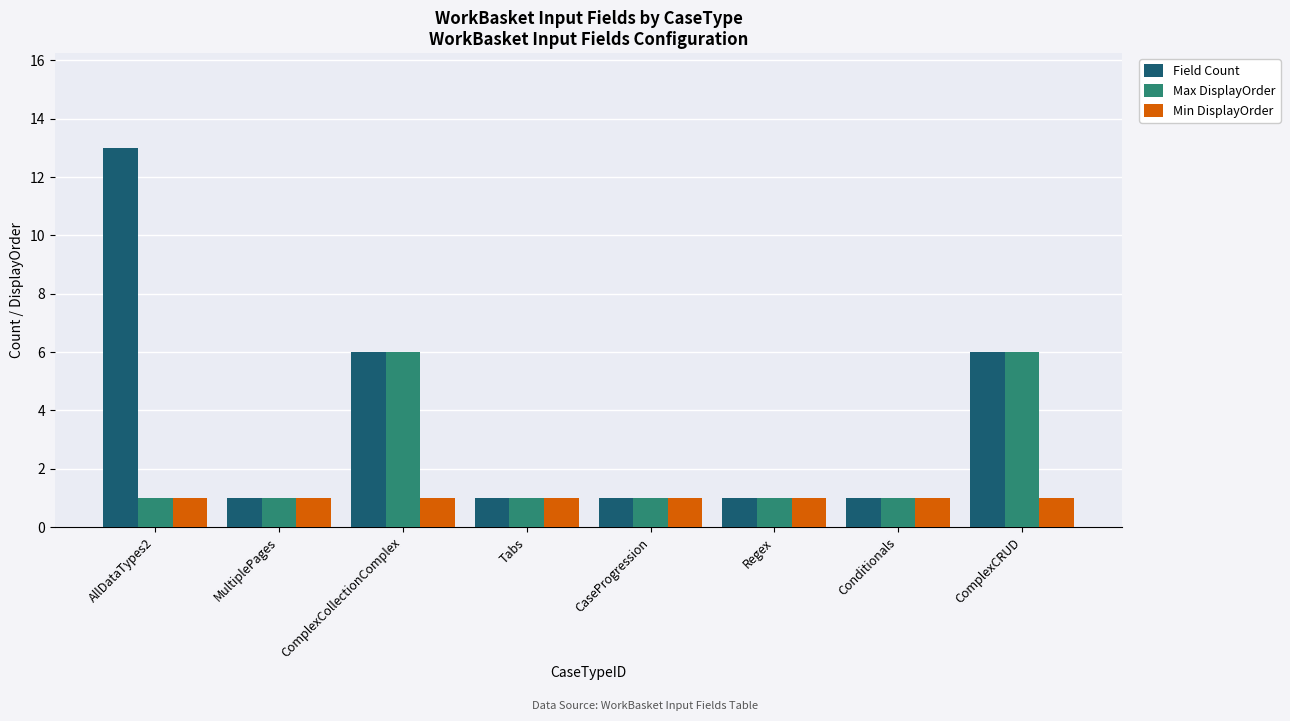

What is the maximum value for Max DisplayOrder?

6